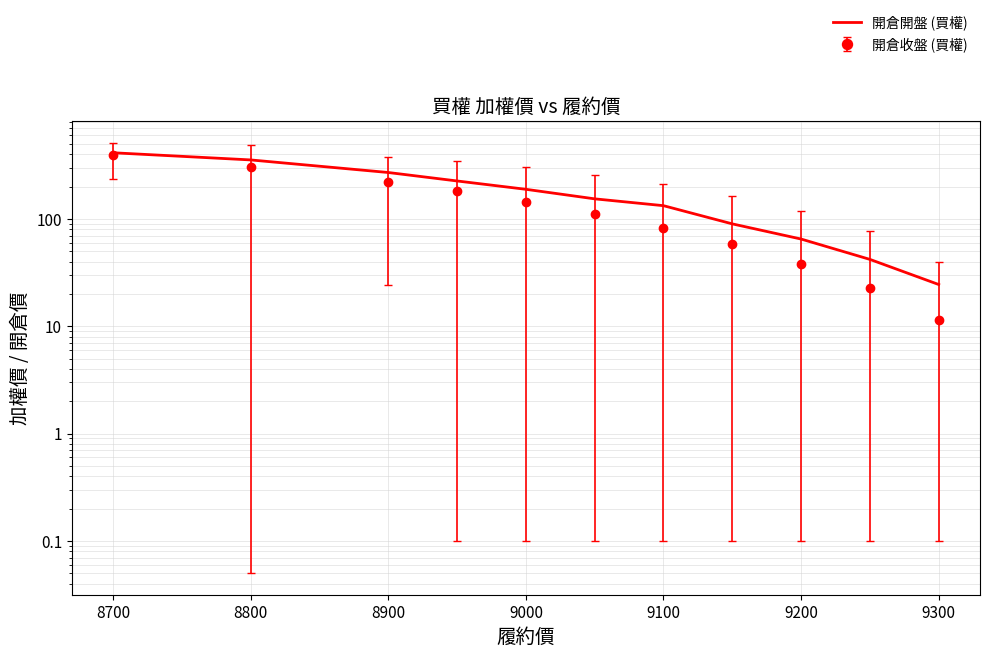

What is the average value?

178.5